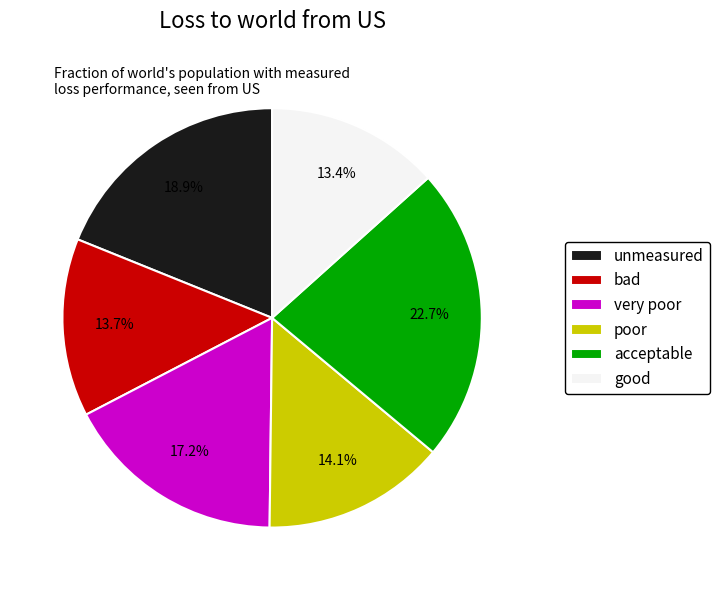

Count the number of slices in the pie.

6